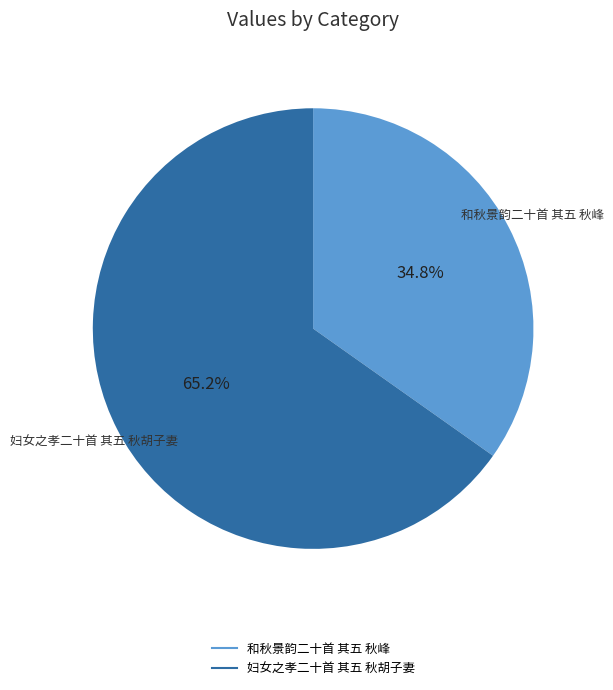

Is it true that 妇女之孝二十首 其五 秋胡子妻 is 65% of the pie?

True